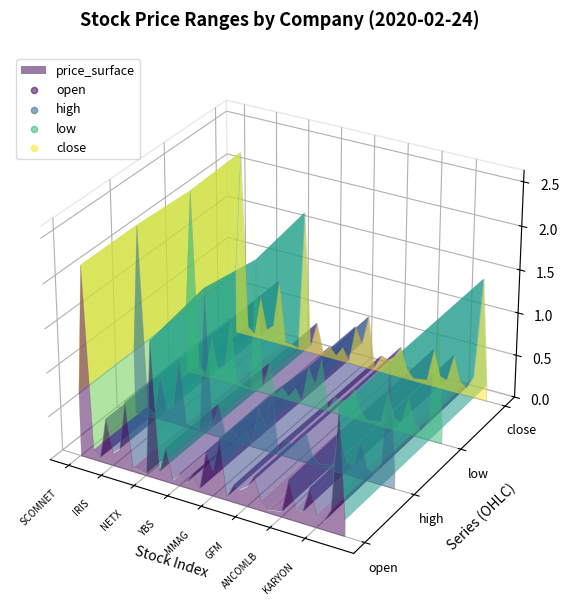

Which series has the largest total across all categories?

high